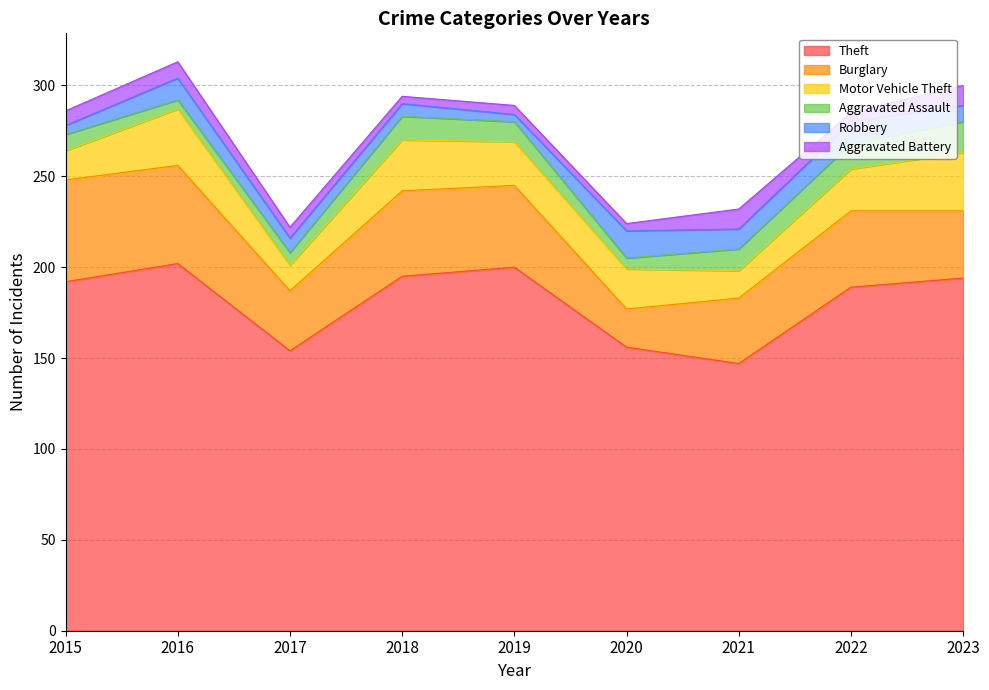

The value of Theft at 2022 is 189. True or false?

True